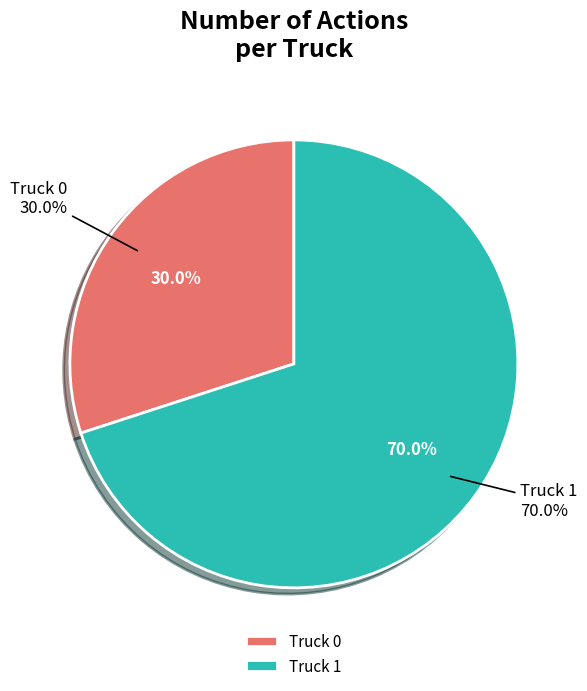

The Truck 0 slice represents 22% of the pie. True or false?

False